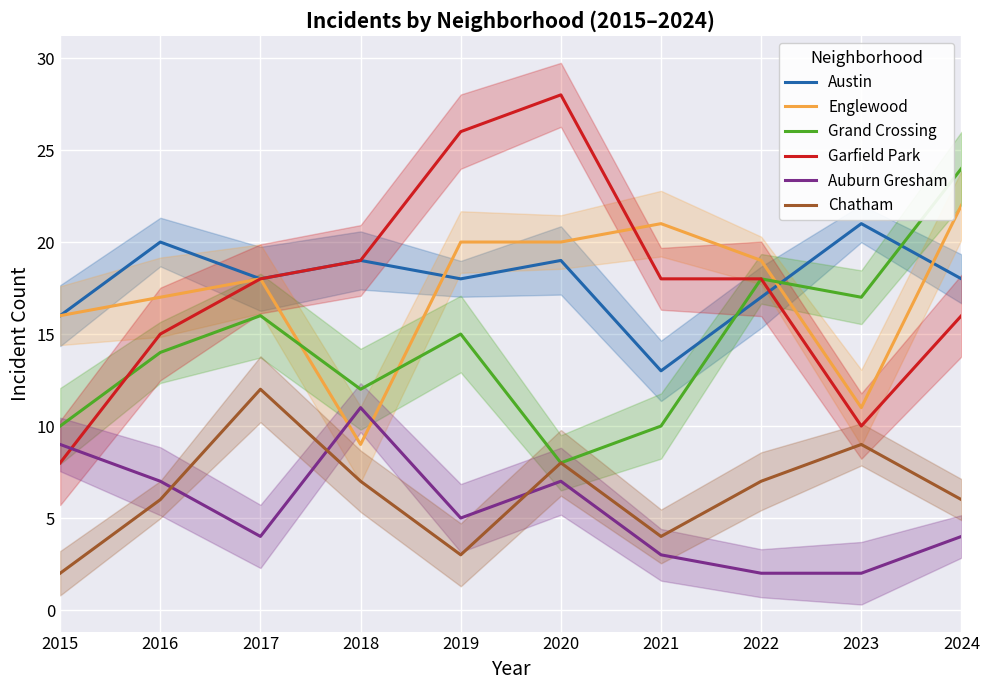

What is the difference between the second highest and minimum values in the Austin series?

7